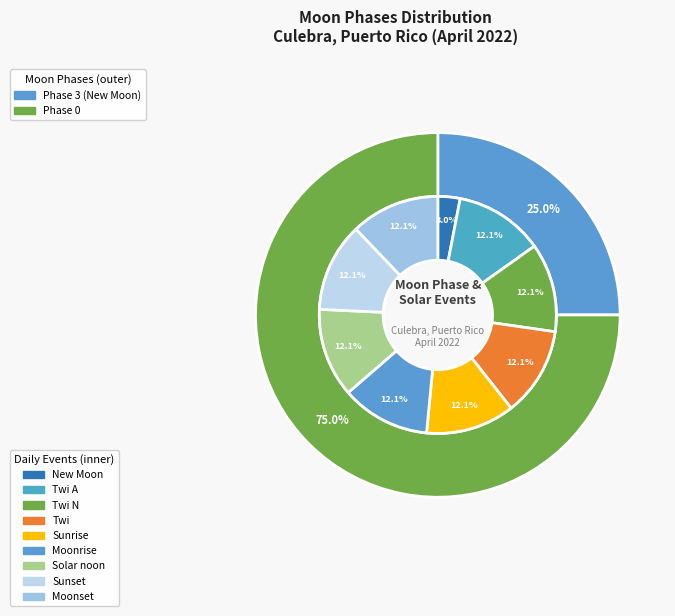

What is the largest slice in the pie chart?

Twi A